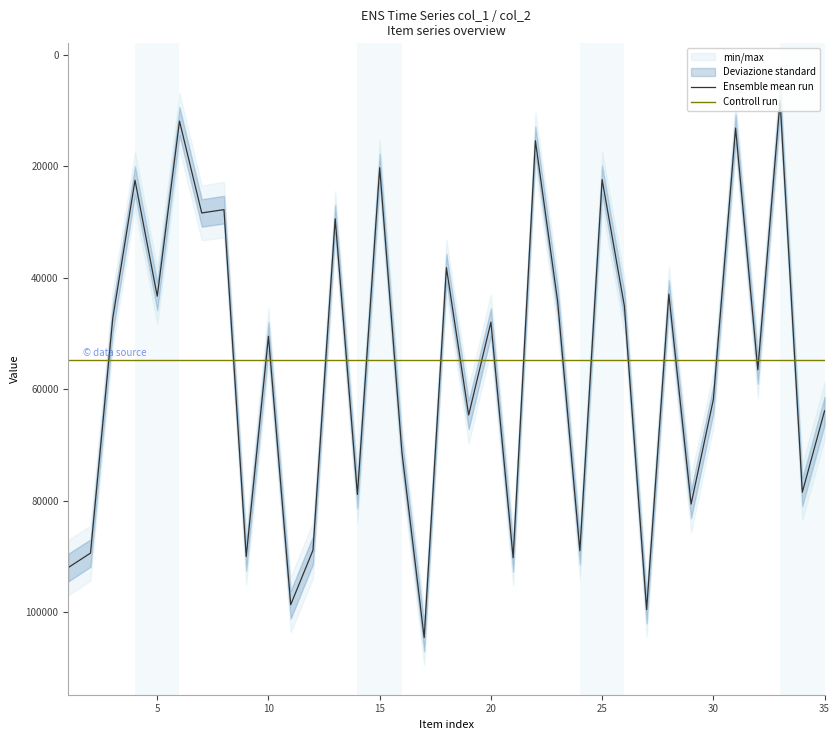

The value of Ensemble mean run at 5 is 26134.5. True or false?

False